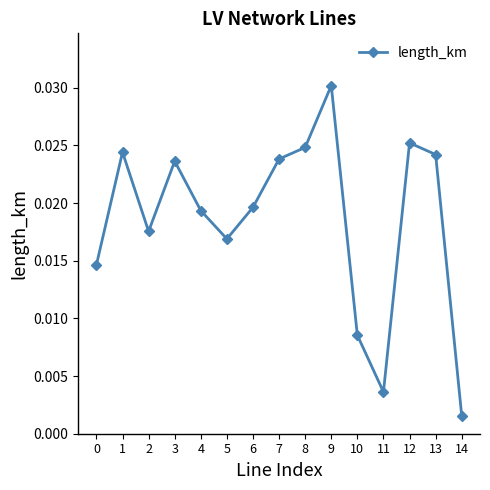

At which category does the data reach its first local peak?

1